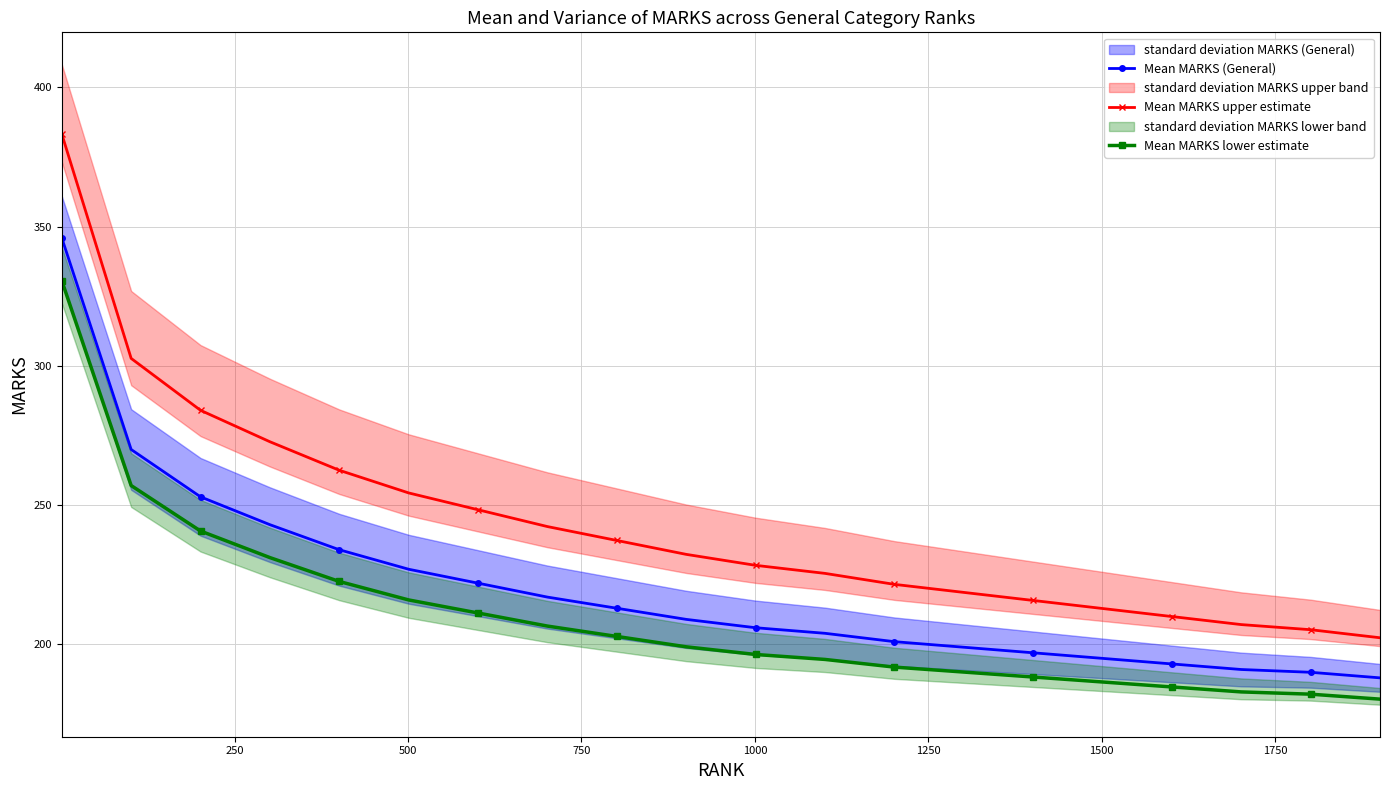

Rank the series by their maximum value, from highest to lowest.

Mean MARKS upper estimate, Mean MARKS (General), Mean MARKS lower estimate